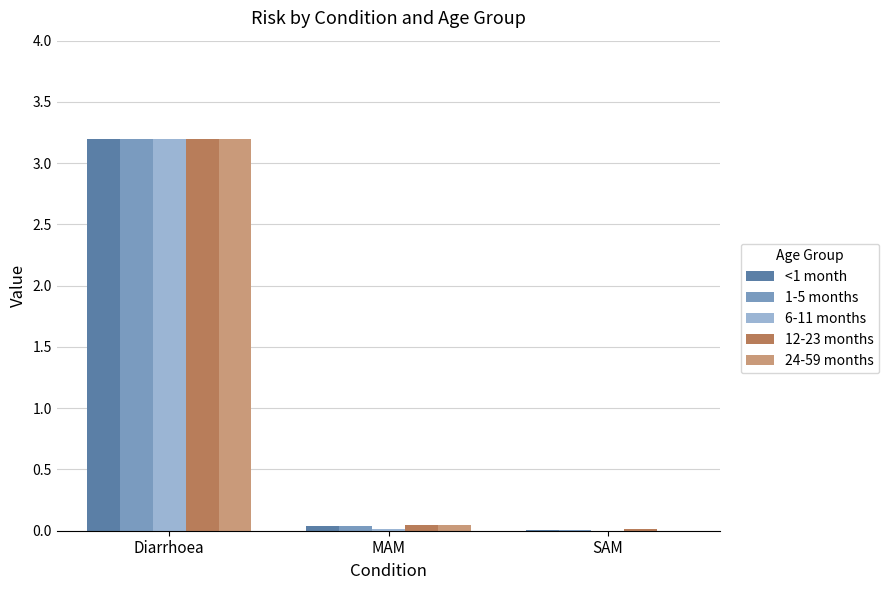

Is the value of 1-5 months at Diarrhoea greater than the value of 24-59 months at MAM?

Yes